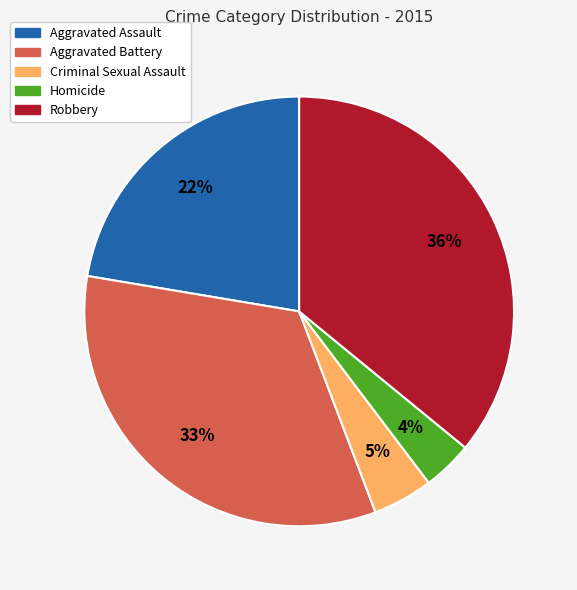

To the nearest percent, what is the difference between the largest and smallest slice percentages?

32%